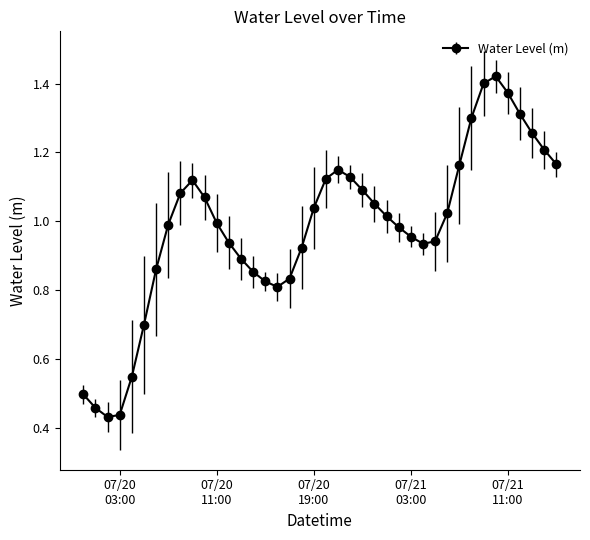

What is the sum of all values?

39.3